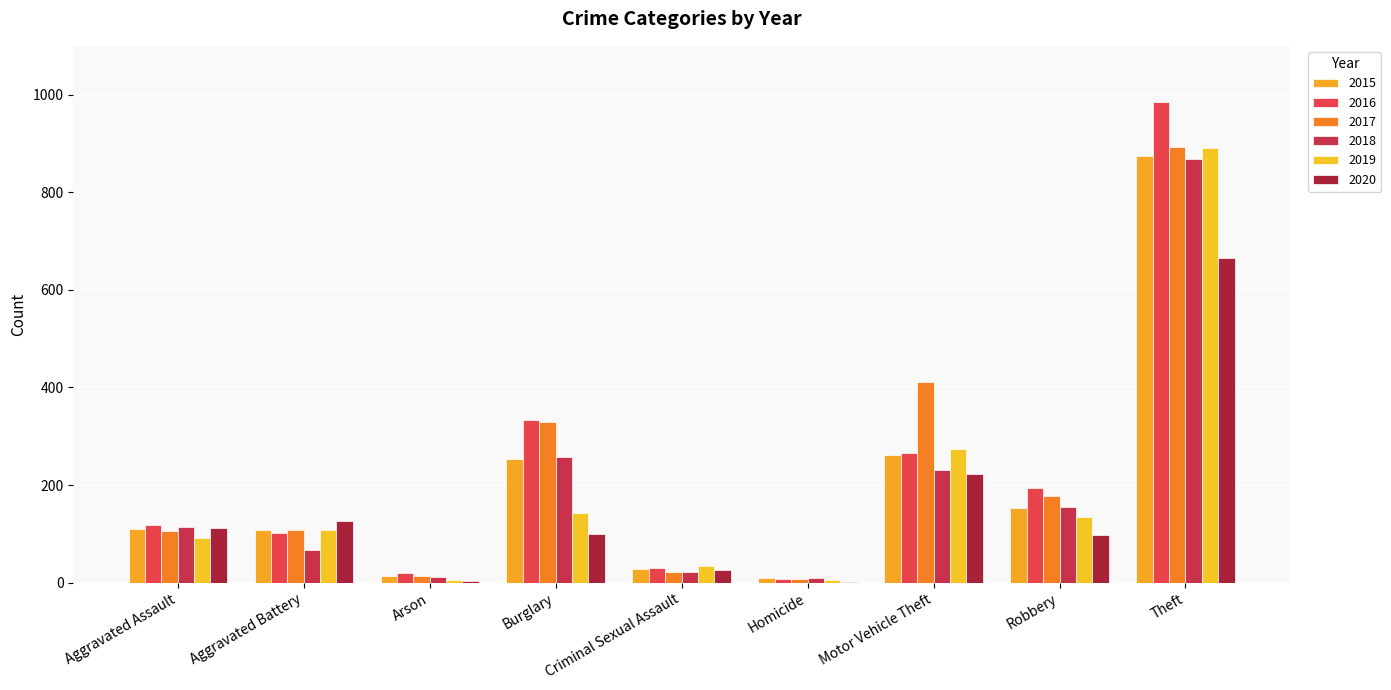

Are the bars grouped side by side (vs. stacked)?

Yes